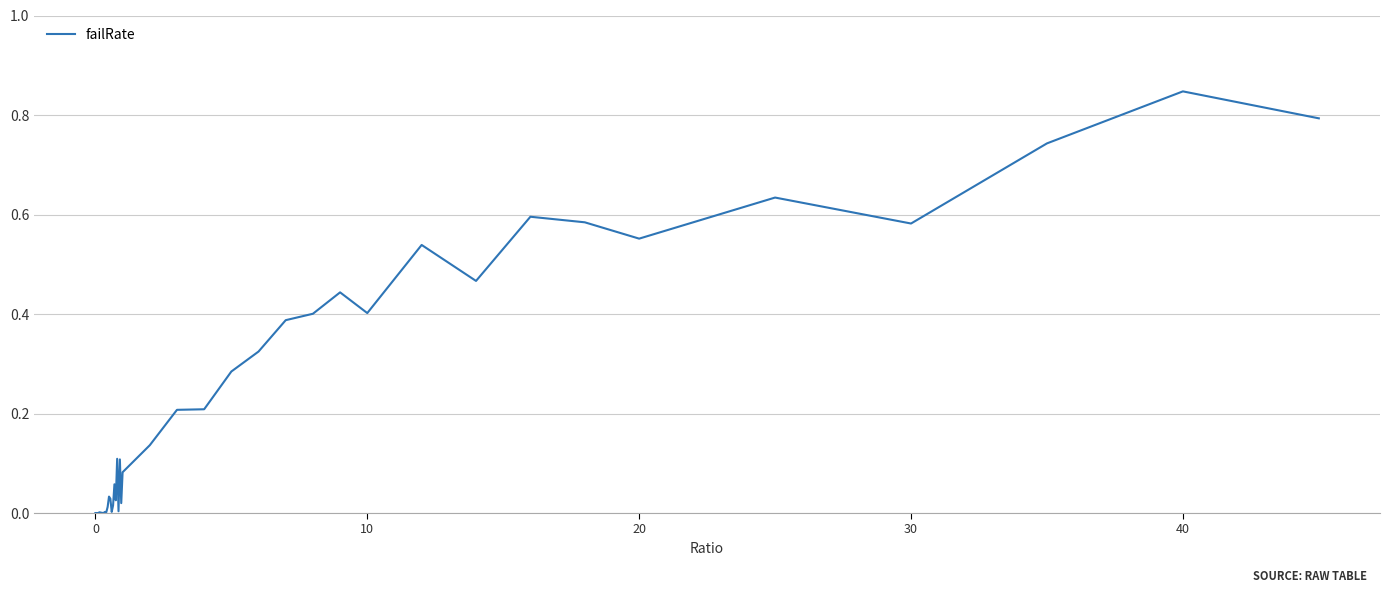

How many lines are shown in the chart?

1